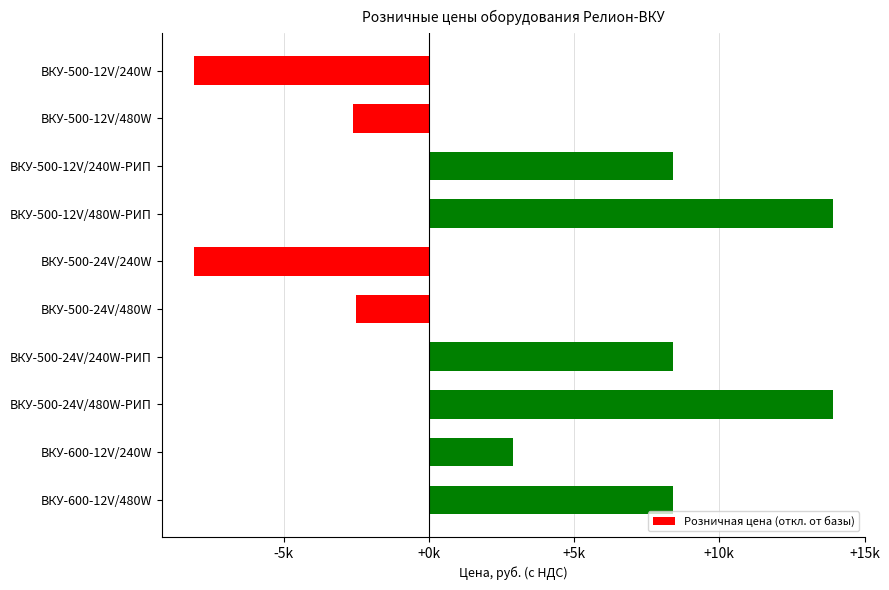

Does the chart contain any negative values?

Yes